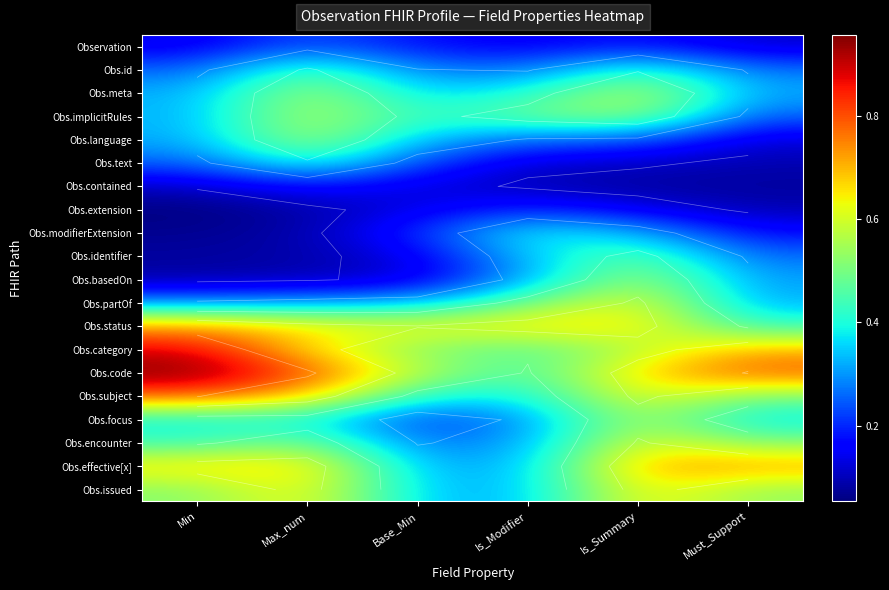

What is the greatest value displayed?

1.0